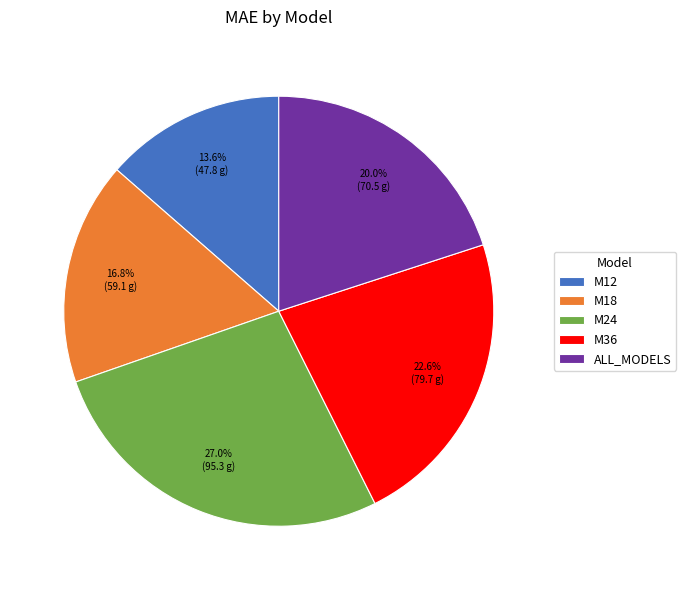

Is the sum of M24 and M18 greater than half?

No